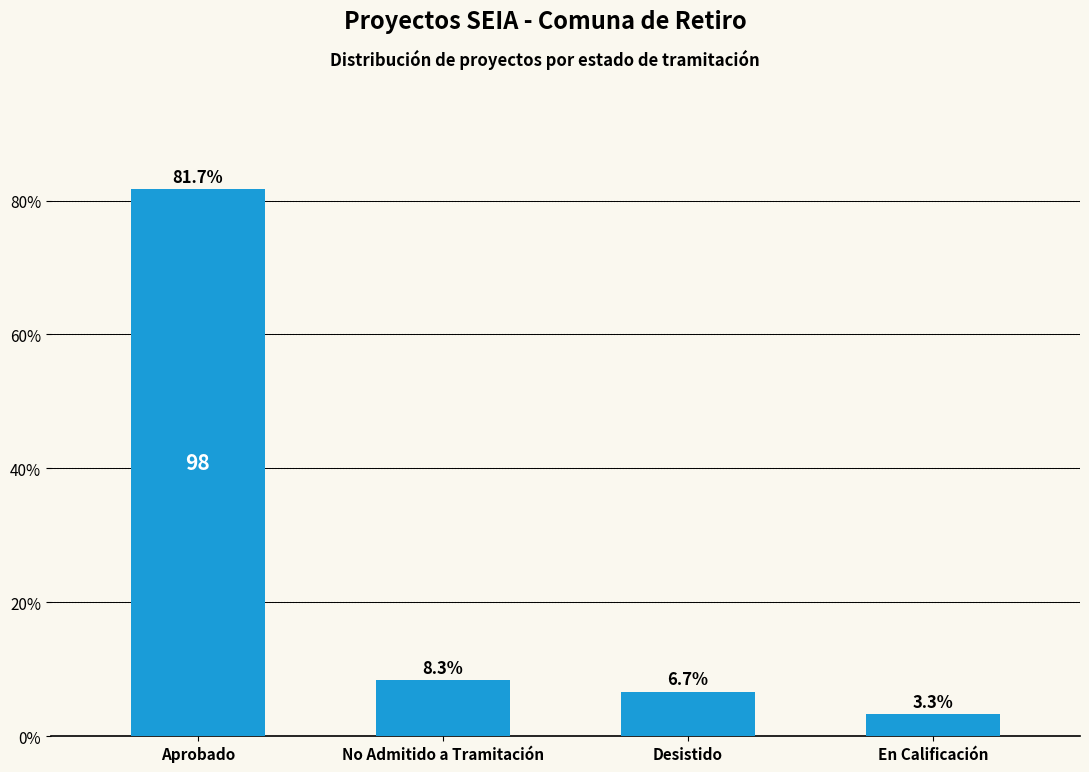

What is the difference between the maximum and minimum values?

78.3